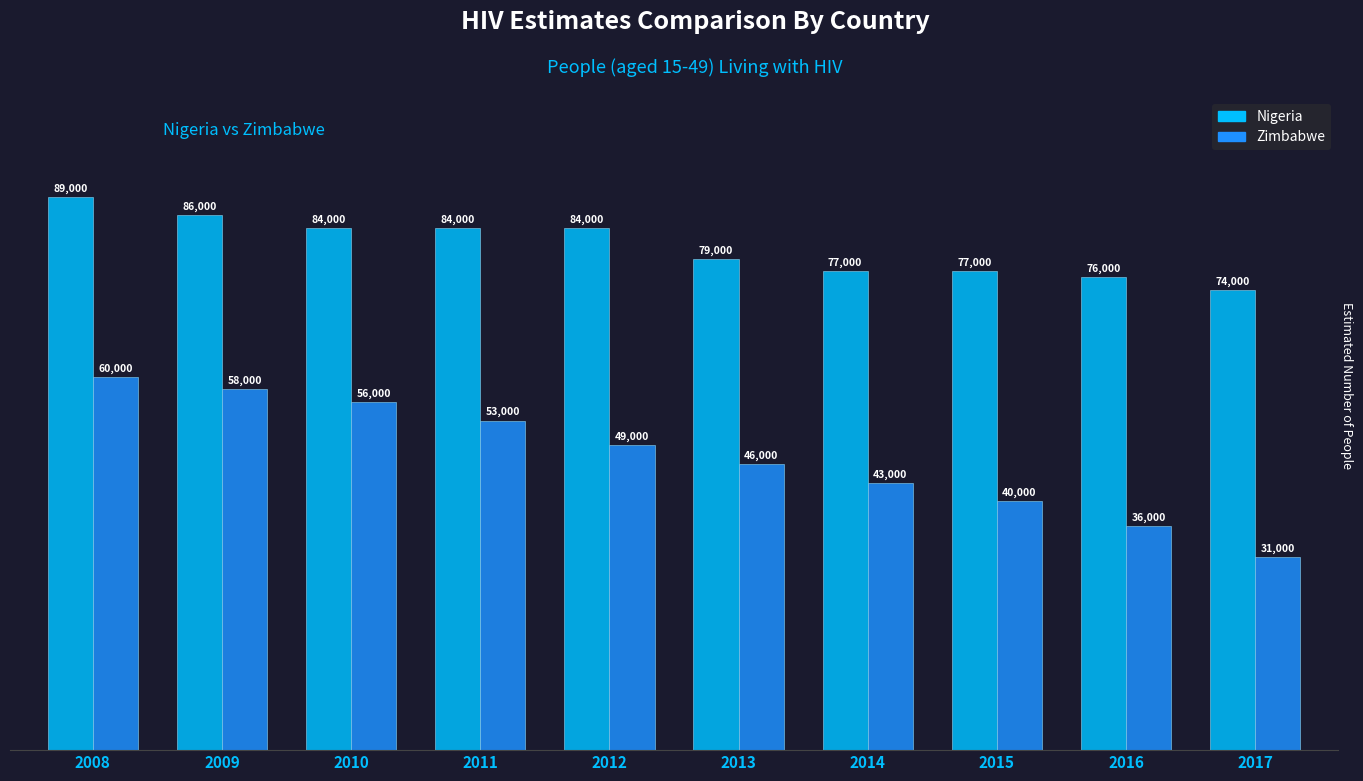

Which has a higher value, 2017 or 2012?

2012